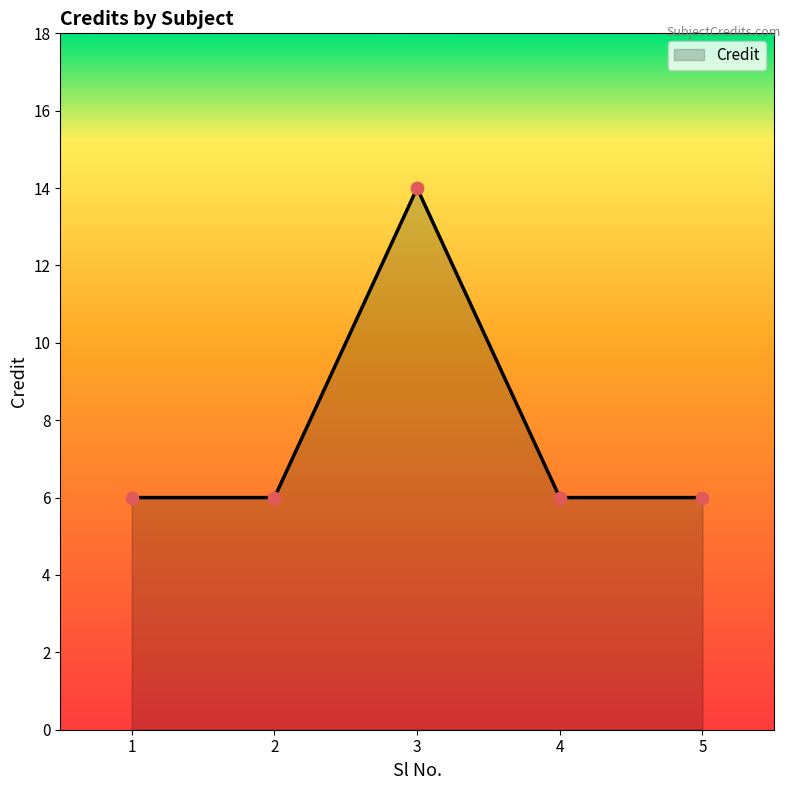

Approximately how many times larger is the value at 2 compared to 1?

1.0